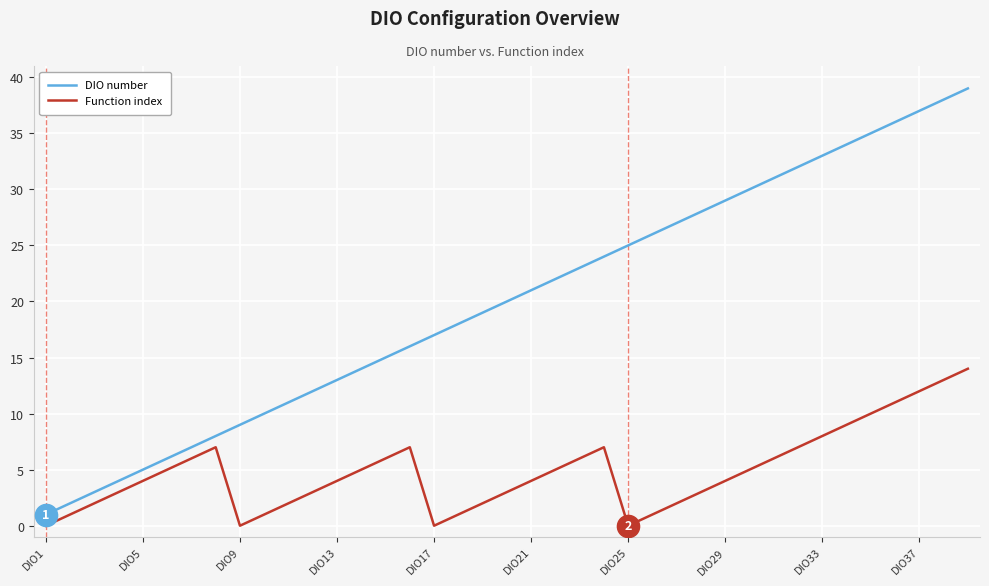

True or false: Function index and DIO number cross at least once.

False